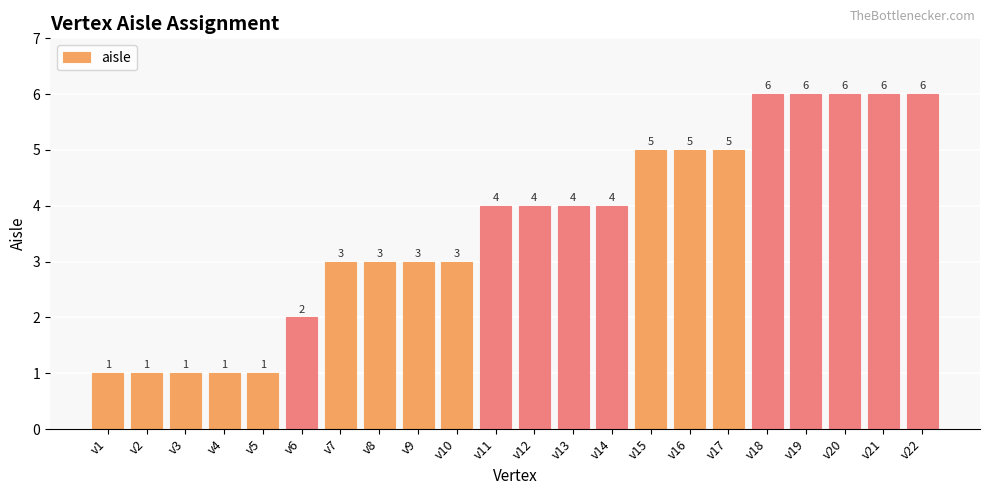

Are the bars grouped side by side (vs. stacked)?

No